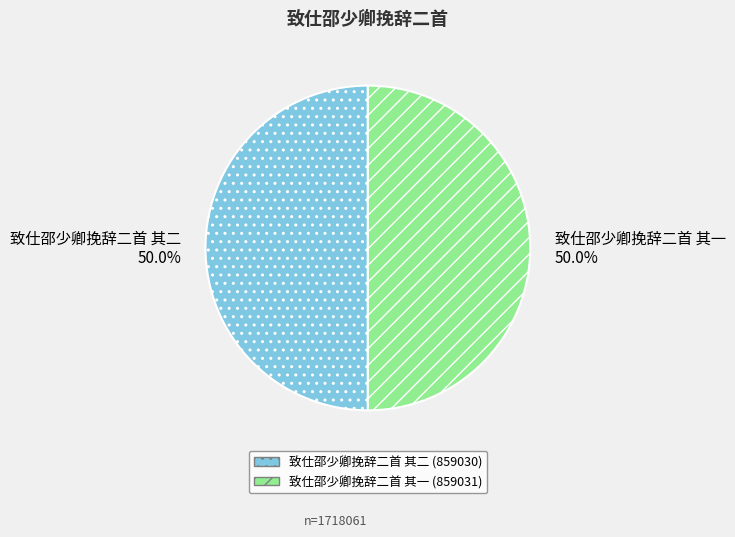

To the nearest percent, what is the average slice percentage?

50%